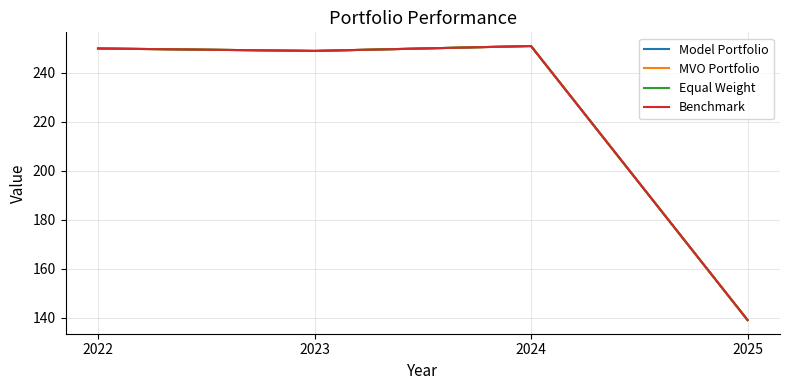

True or false: MVO Portfolio and Model Portfolio intersect in this chart.

False